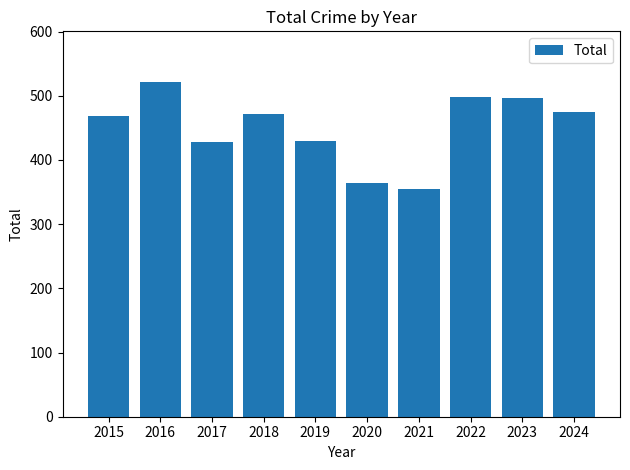

What is the sum of the values at 2017 and 2020?

792